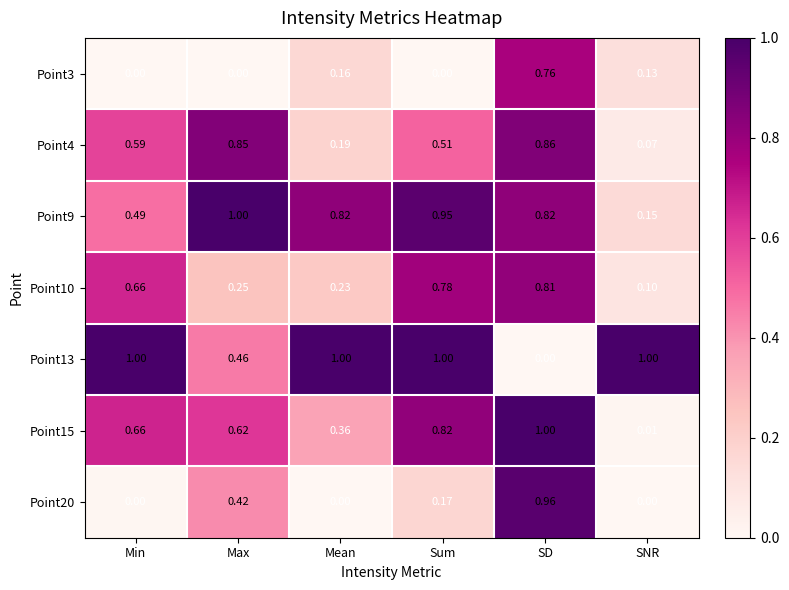

At which label does Point15 reach its peak?

SD